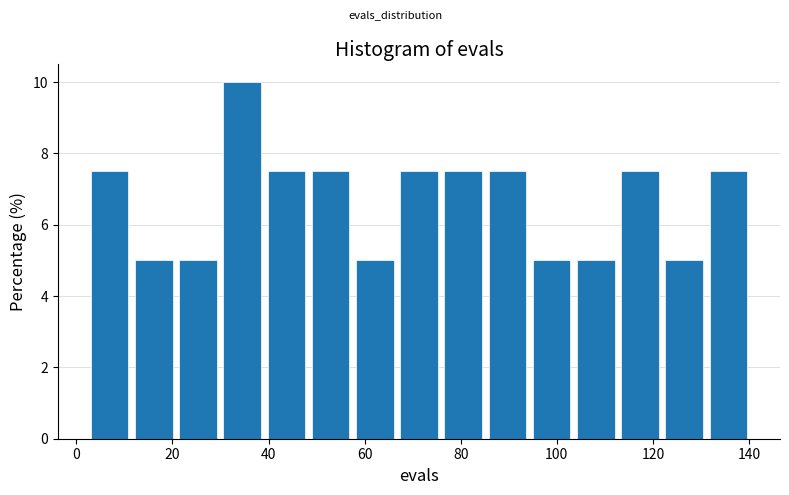

Which range on the x-axis has the tallest bar?

30.6 to 39.8